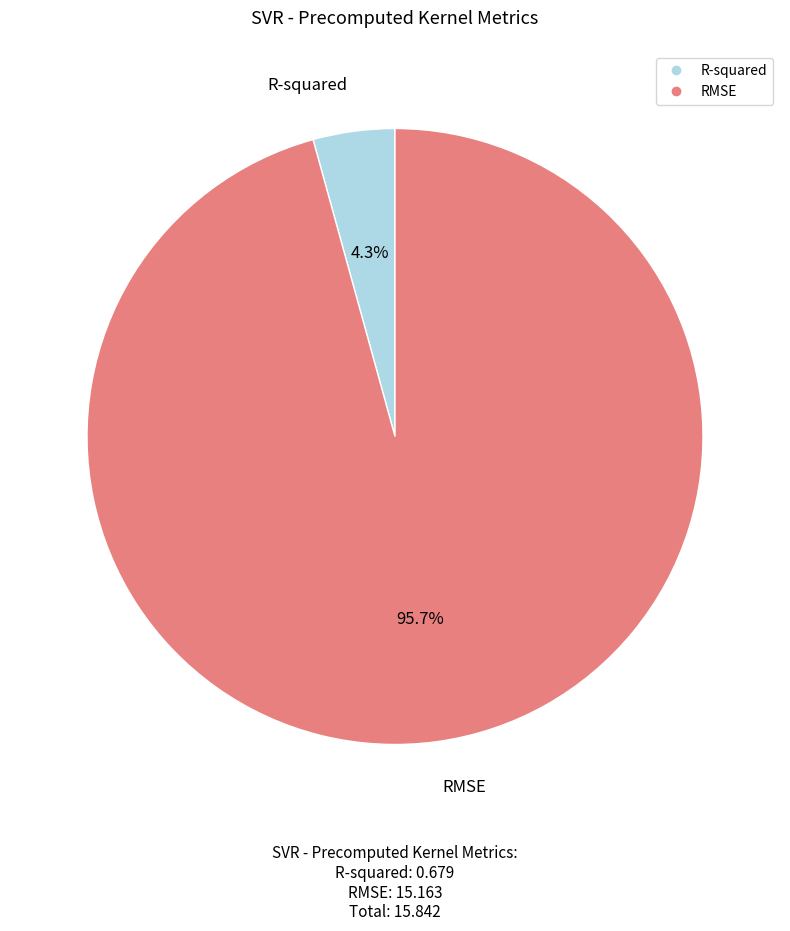

What is the majority slice?

RMSE